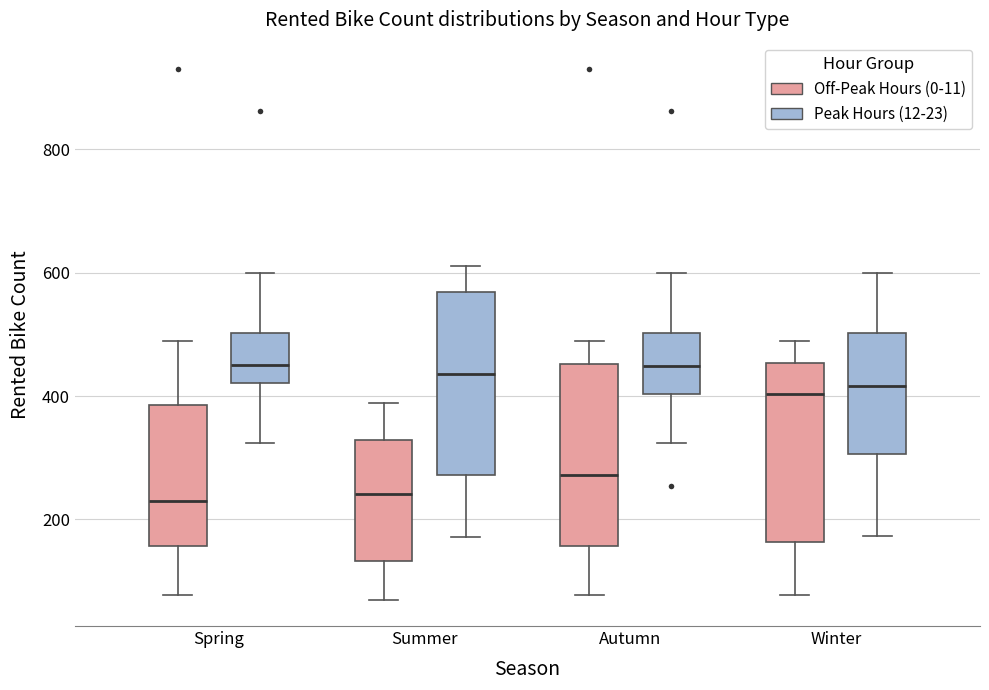

Reading left to right, read every box against the y-axis: the position of its median line, the range the box covers, and the ends of its whiskers. The values are not printed on the chart, so give them approximately, as read against the axis.

Spring (Off-Peak Hours (0-11)): median 220, box 160 to 380, whiskers 80 to 500
Spring (Peak Hours (12-23)): median 460, box 420 to 500, whiskers 320 to 600
Summer (Off-Peak Hours (0-11)): median 240, box 140 to 320, whiskers 80 to 380
Summer (Peak Hours (12-23)): median 440, box 280 to 560, whiskers 180 to 620
Autumn (Off-Peak Hours (0-11)): median 280, box 160 to 460, whiskers 80 to 500
Autumn (Peak Hours (12-23)): median 440, box 400 to 500, whiskers 320 to 600
Winter (Off-Peak Hours (0-11)): median 400, box 160 to 460, whiskers 80 to 500
Winter (Peak Hours (12-23)): median 420, box 300 to 500, whiskers 180 to 600